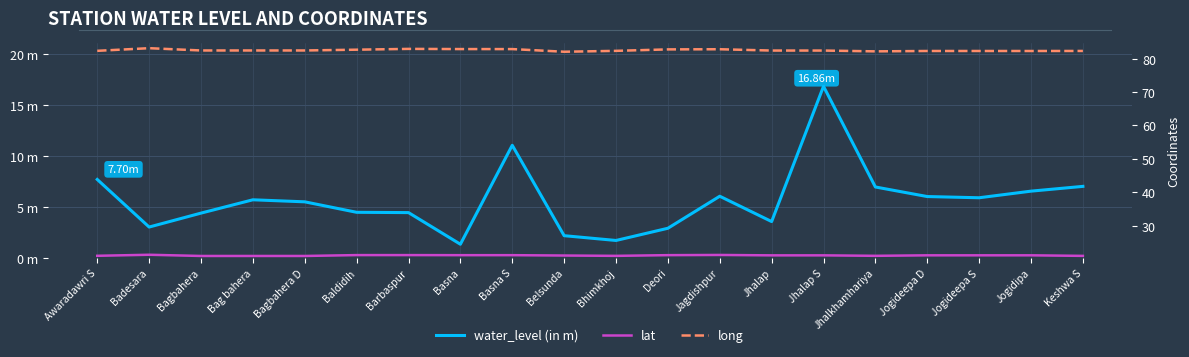

What is the average value of the long series?

82.5